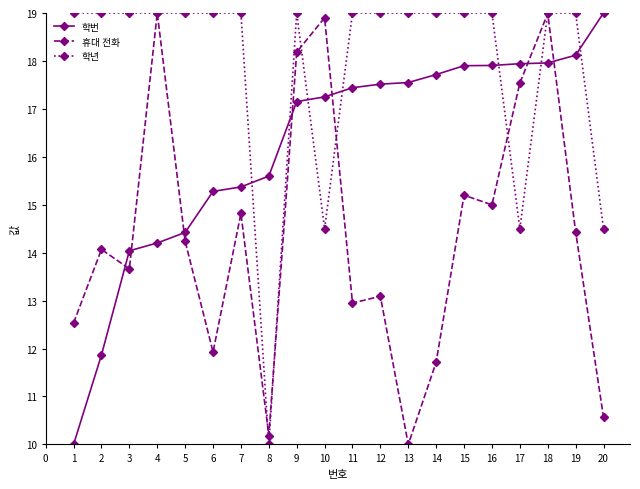

Which category has the highest value in the 학번 series?

20